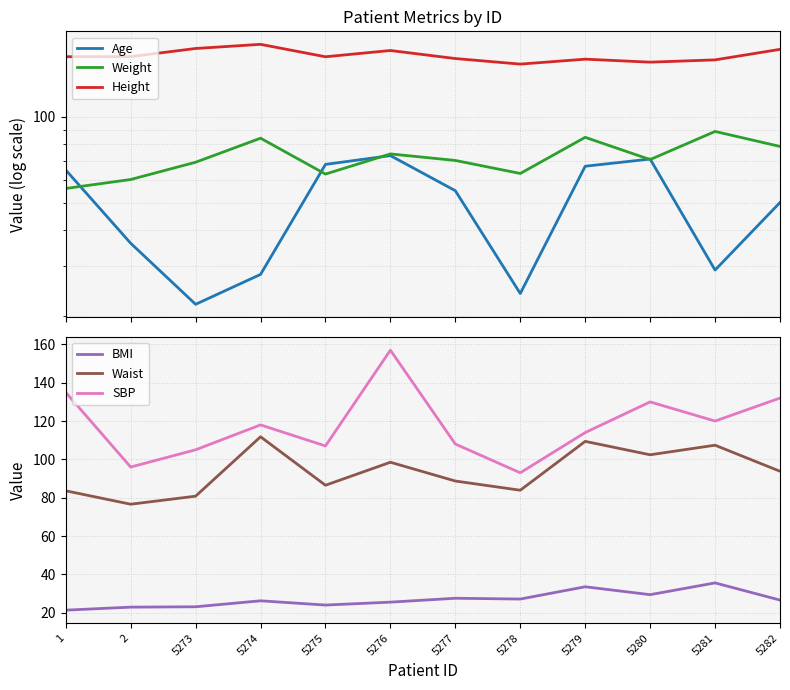

Rank the series at 5274 from highest to lowest value.

Height, SBP, Waist, Weight, Age, BMI